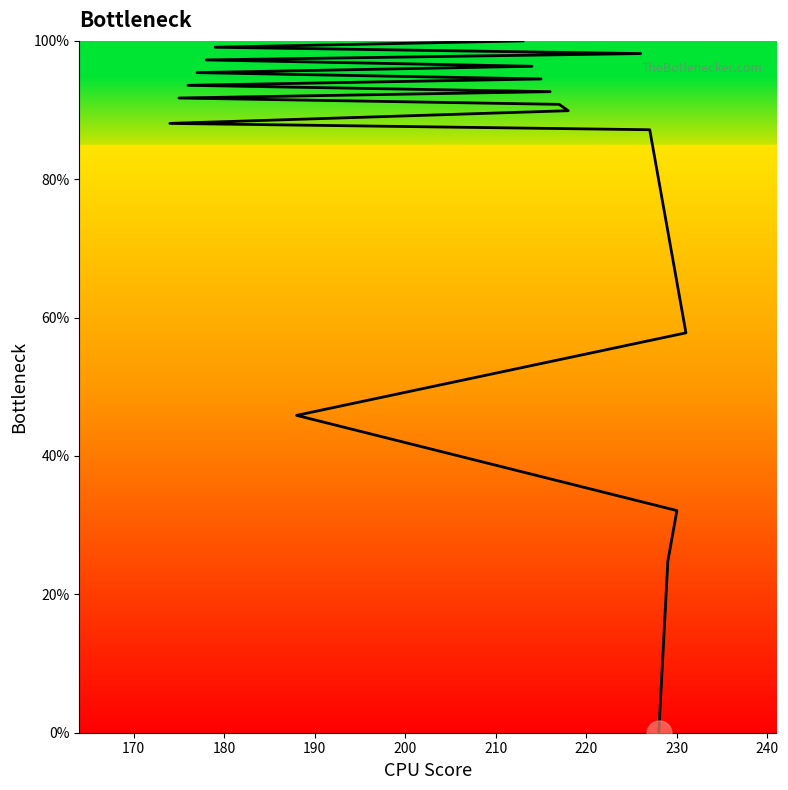

What is the average value?

77.6